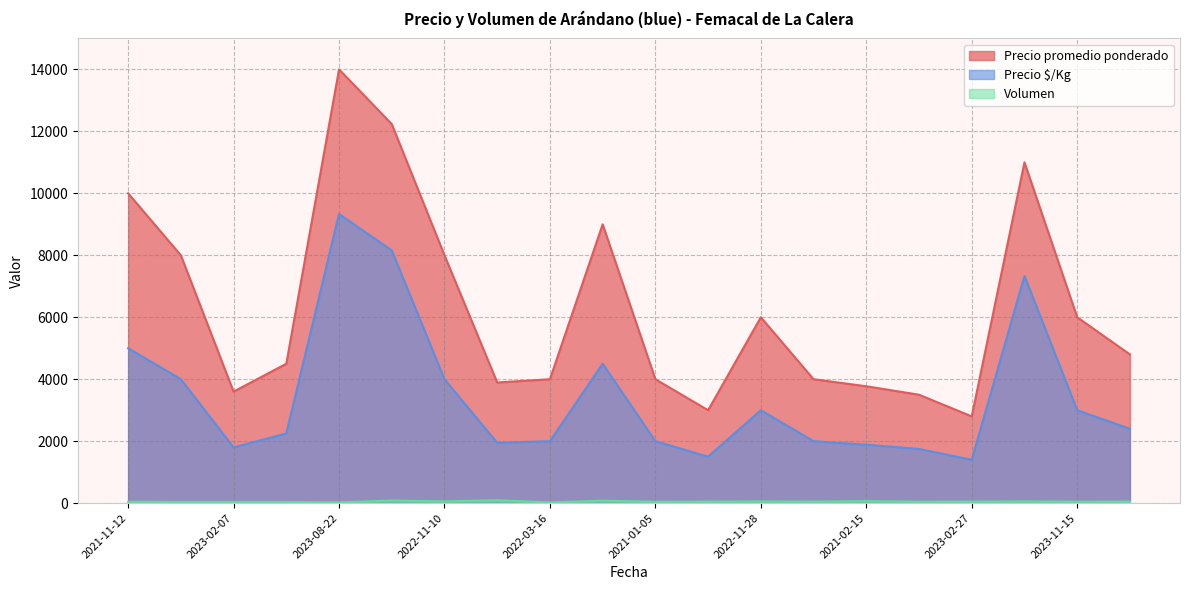

At which label is Precio $/Kg closest to 5366?

2021-11-12